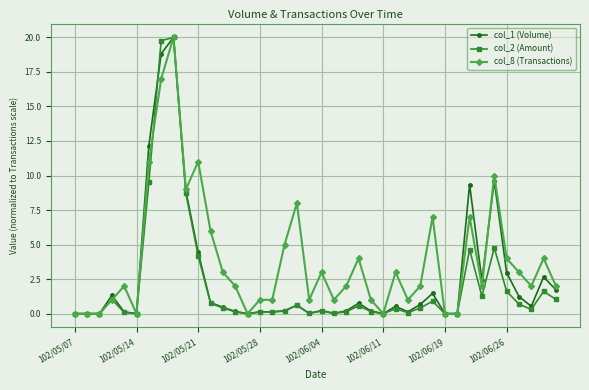

What is the maximum value shown in the chart?

20.0